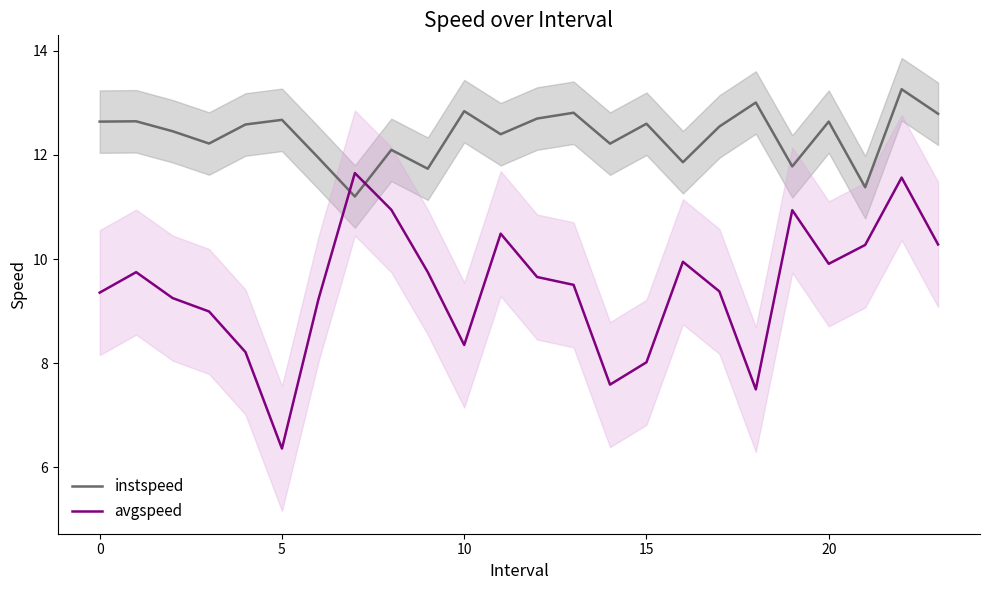

True or false: instspeed has a value of 17.0 at 15.

False